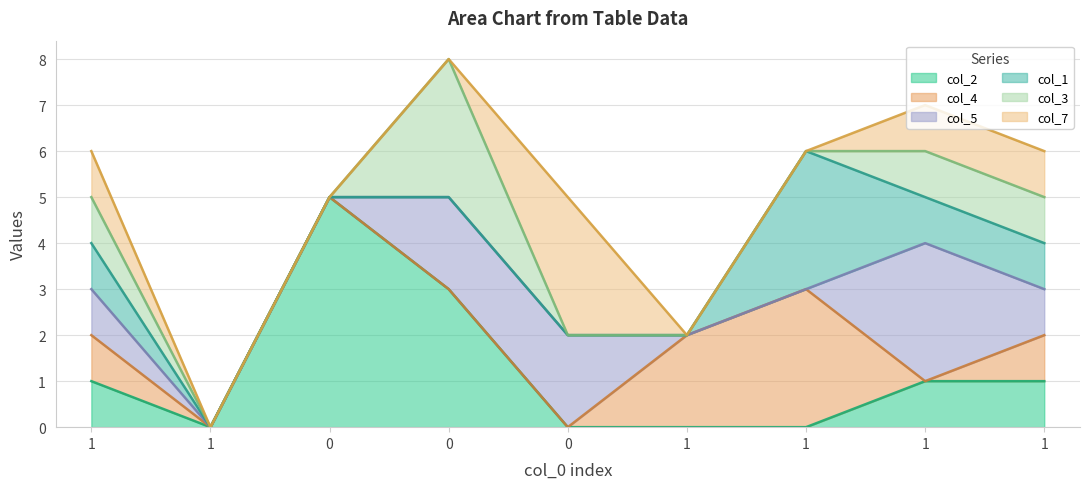

What are all the series names shown in the legend?

col_2, col_4, col_5, col_1, col_3, col_7